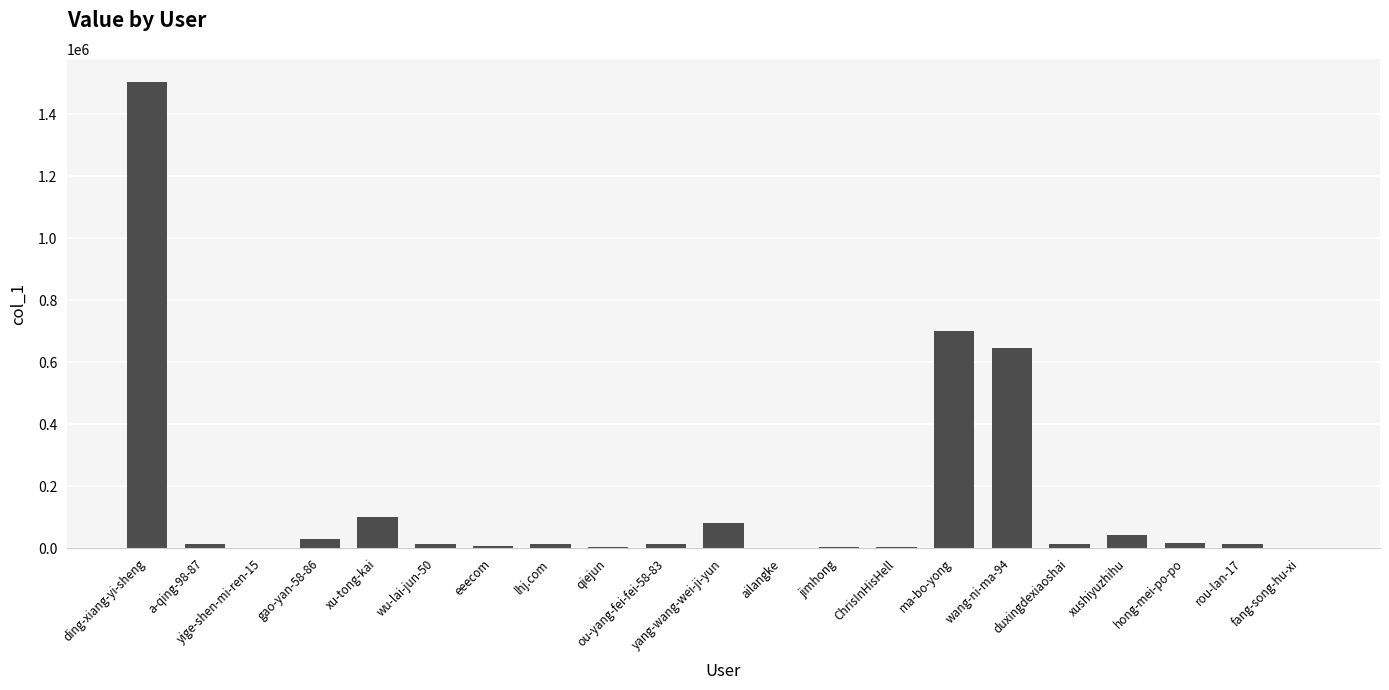

What is the maximum value shown in the chart?

1504137